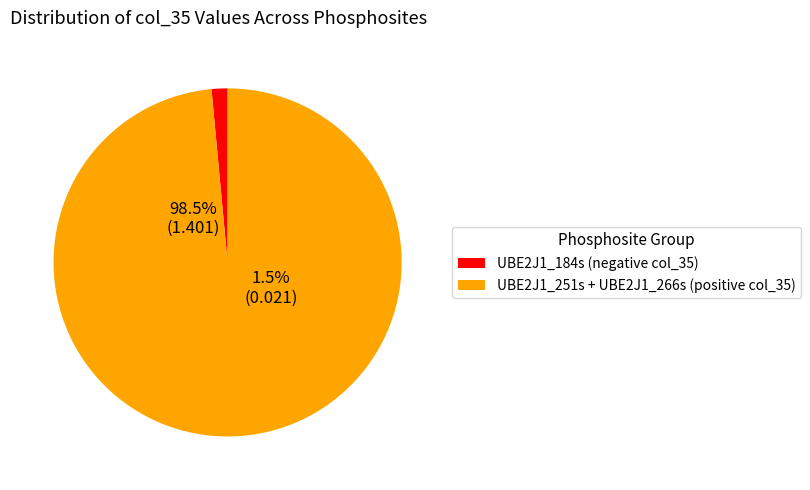

Is it true that UBE2J1_251s is 76% of the pie?

True